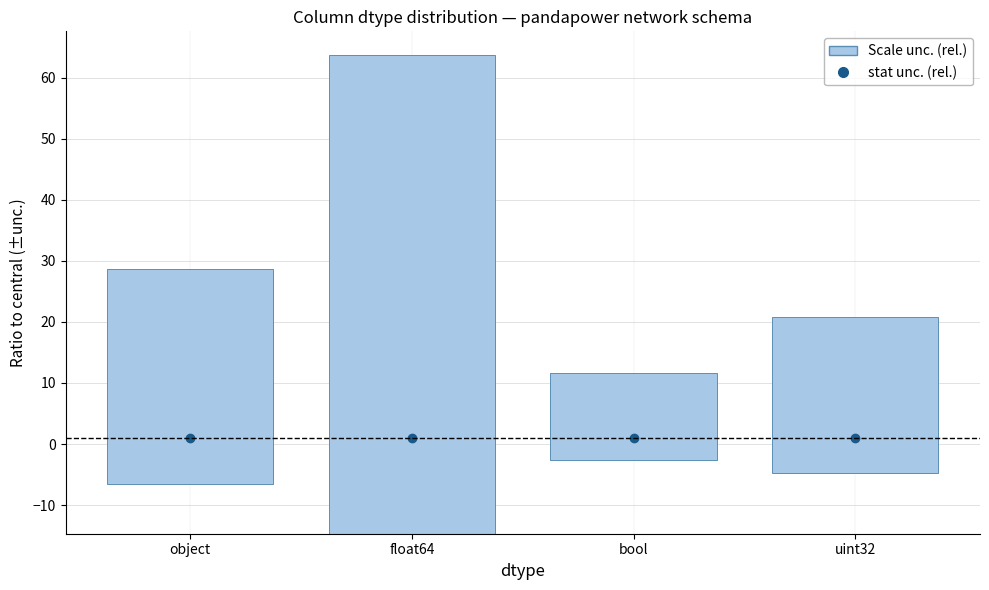

What is the difference between the highest and lowest values at object?

34.2